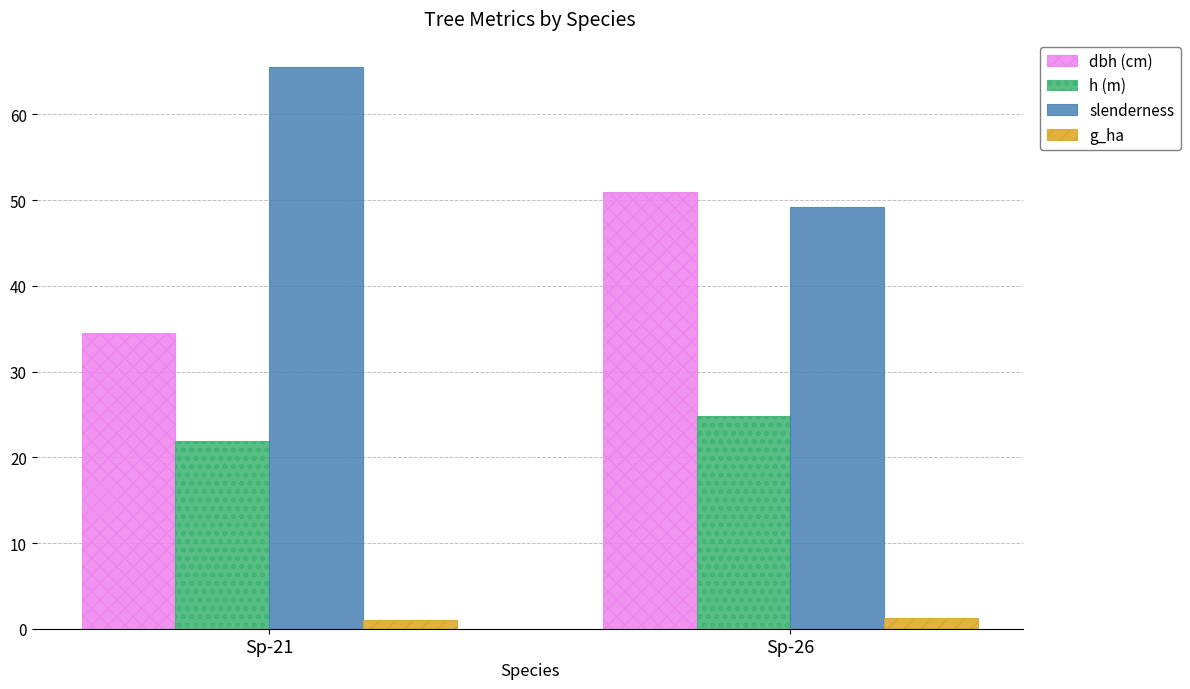

Is the value of g_ha at Sp-21 greater than the value of dbh (cm) at Sp-21?

No